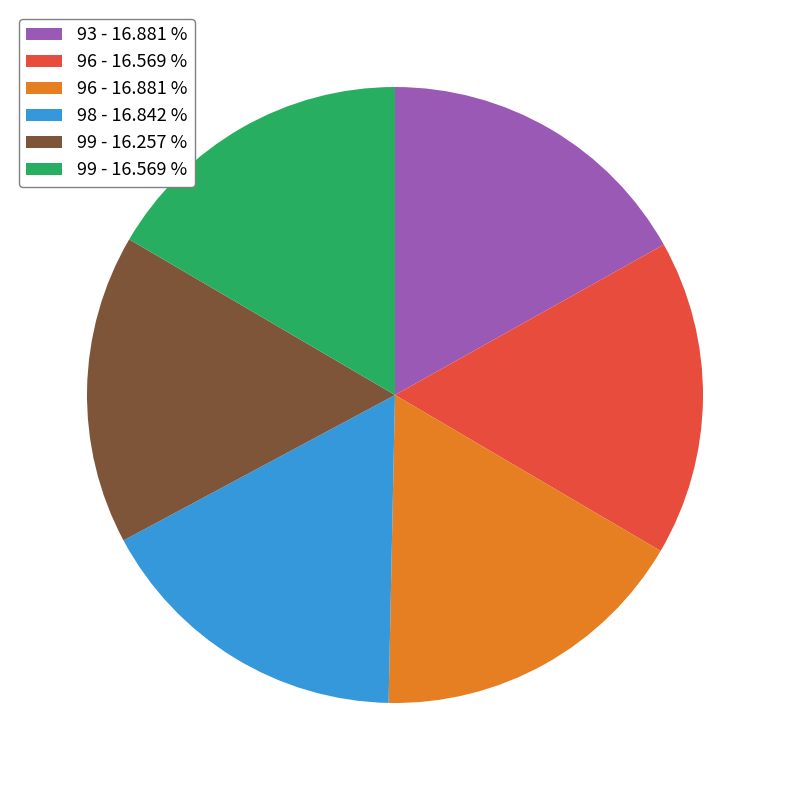

Is 99 - 16.569 % the majority of the pie?

No